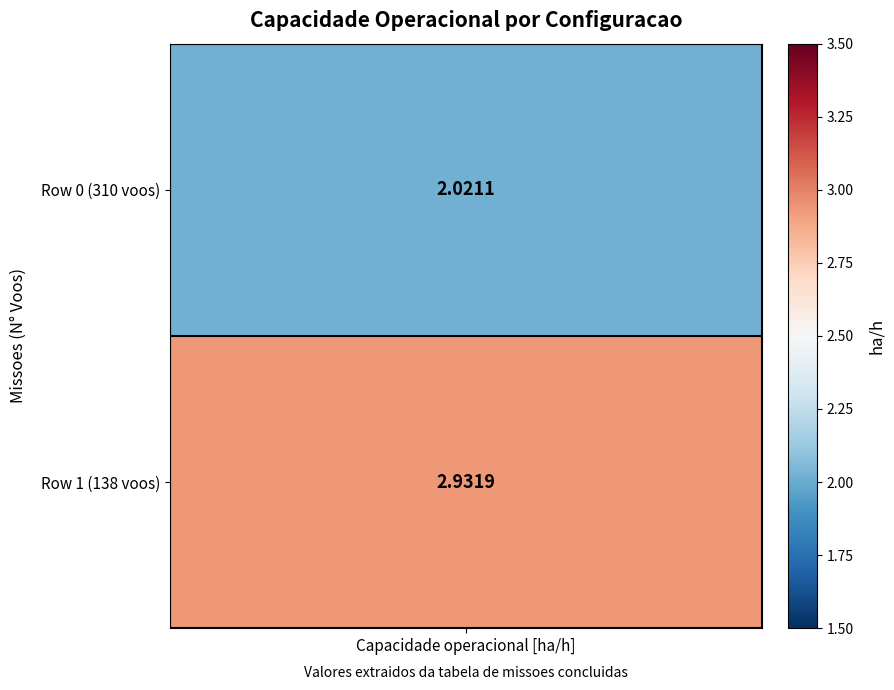

Between 0 and 1, which series saw the biggest shift?

Row 1